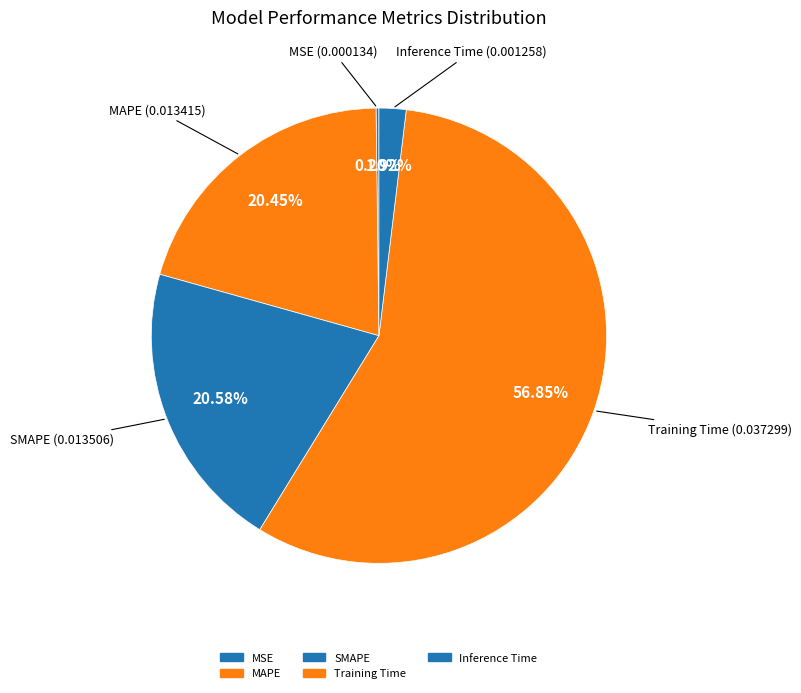

Which slice represents more than half of the pie?

Training Time